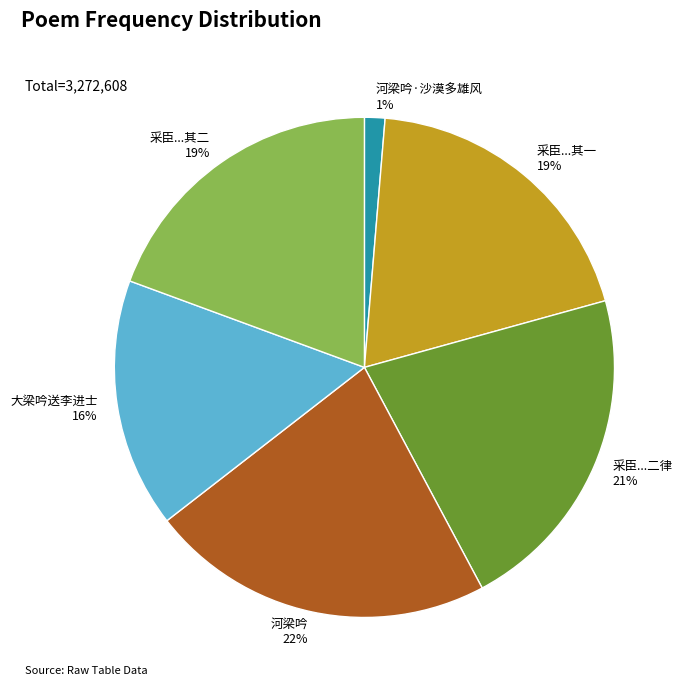

To the nearest percent, what percentage of the pie is 河梁吟?

22%